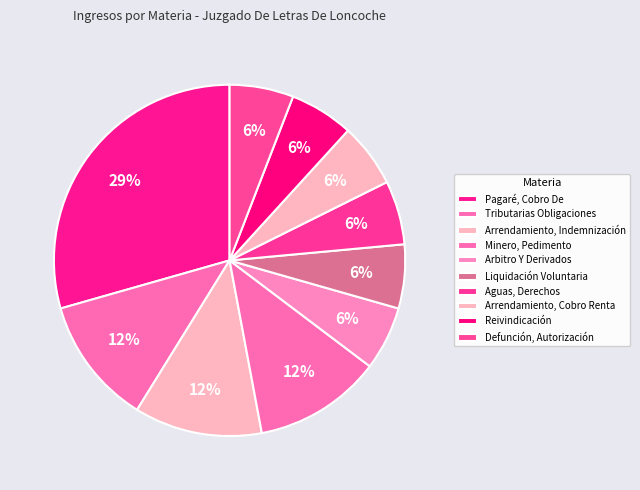

True or false: Aguas, Derechos accounts for 14% of the total.

False